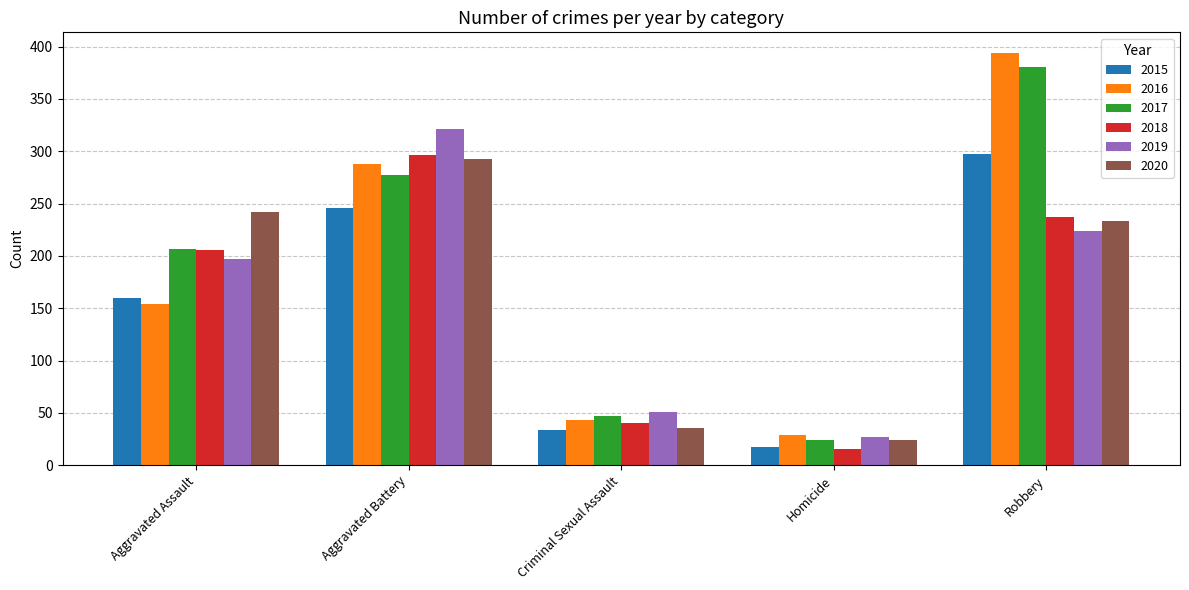

What is the sum of the 2017 values at Criminal Sexual Assault and Homicide?

71